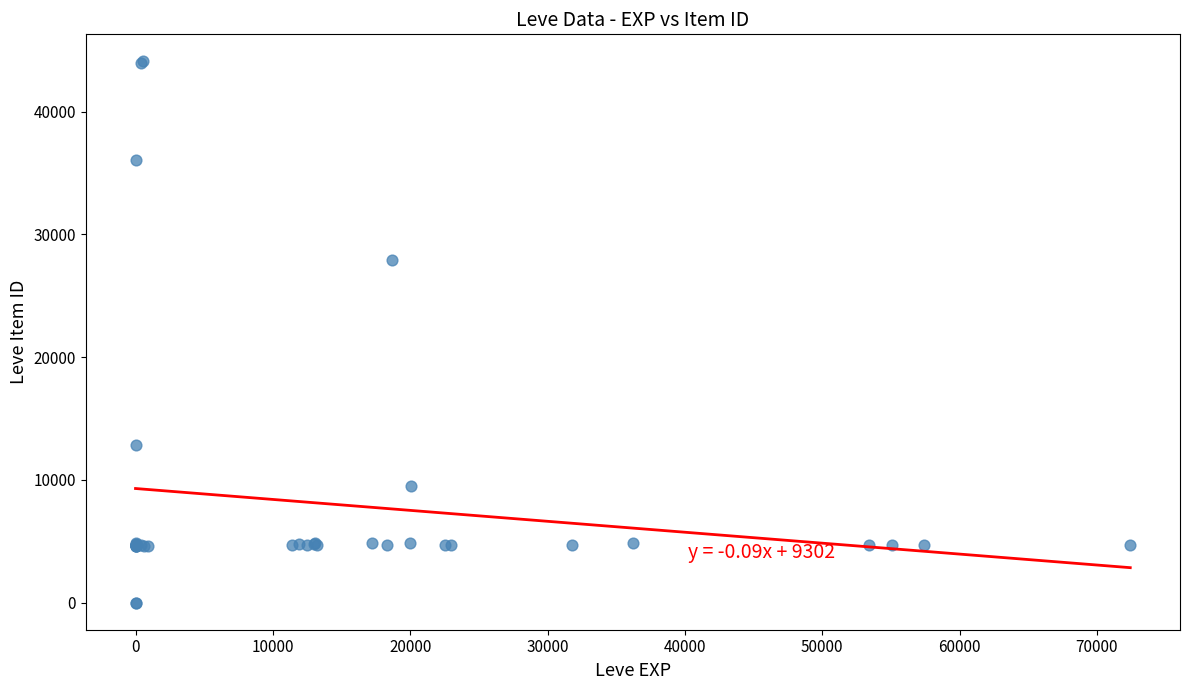

What Y value in the scatter plot is closest to 22048?

27884